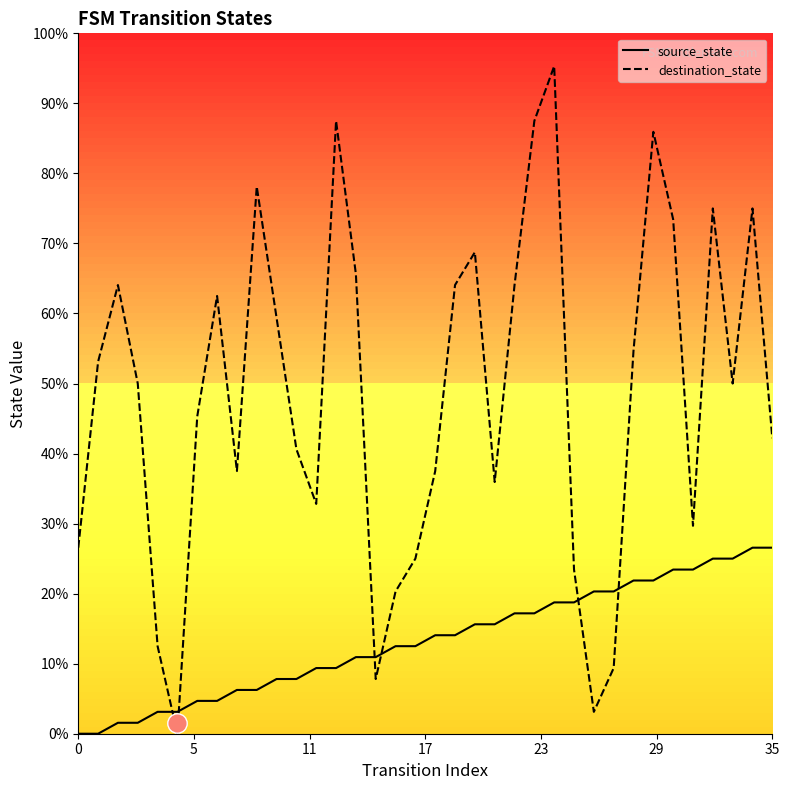

What is the approximate value of destination_state at 28, to the nearest 10?

40